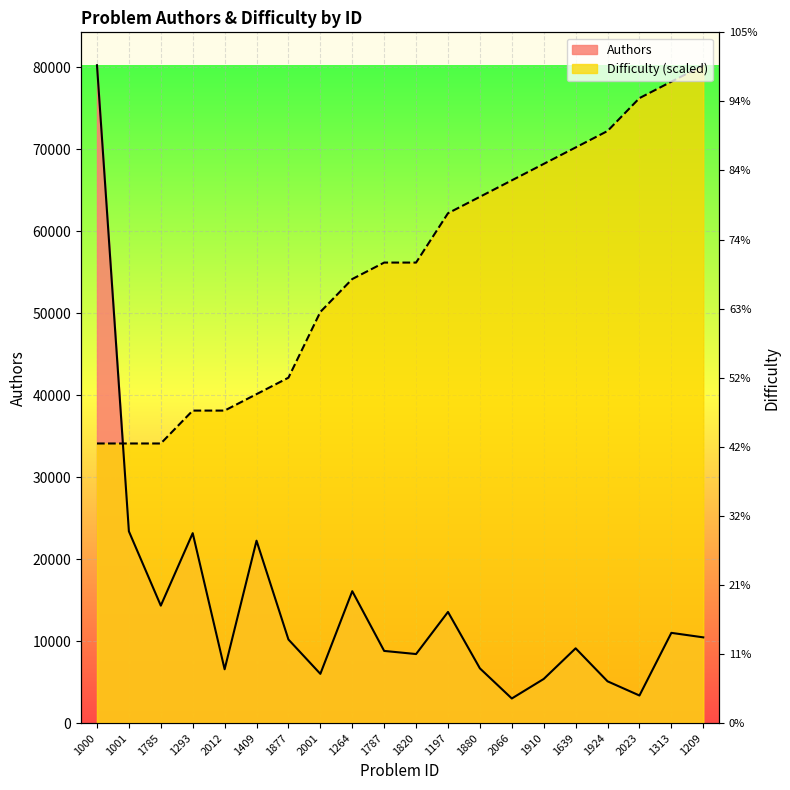

True or false: Difficulty and Authors intersect in this chart.

True